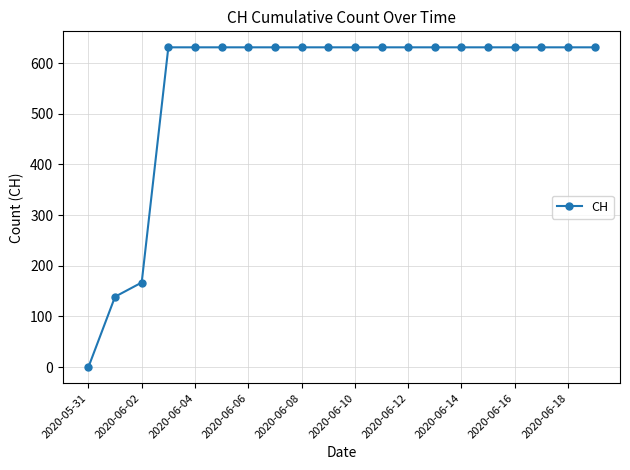

What is the value of the 10th point from the left?

631